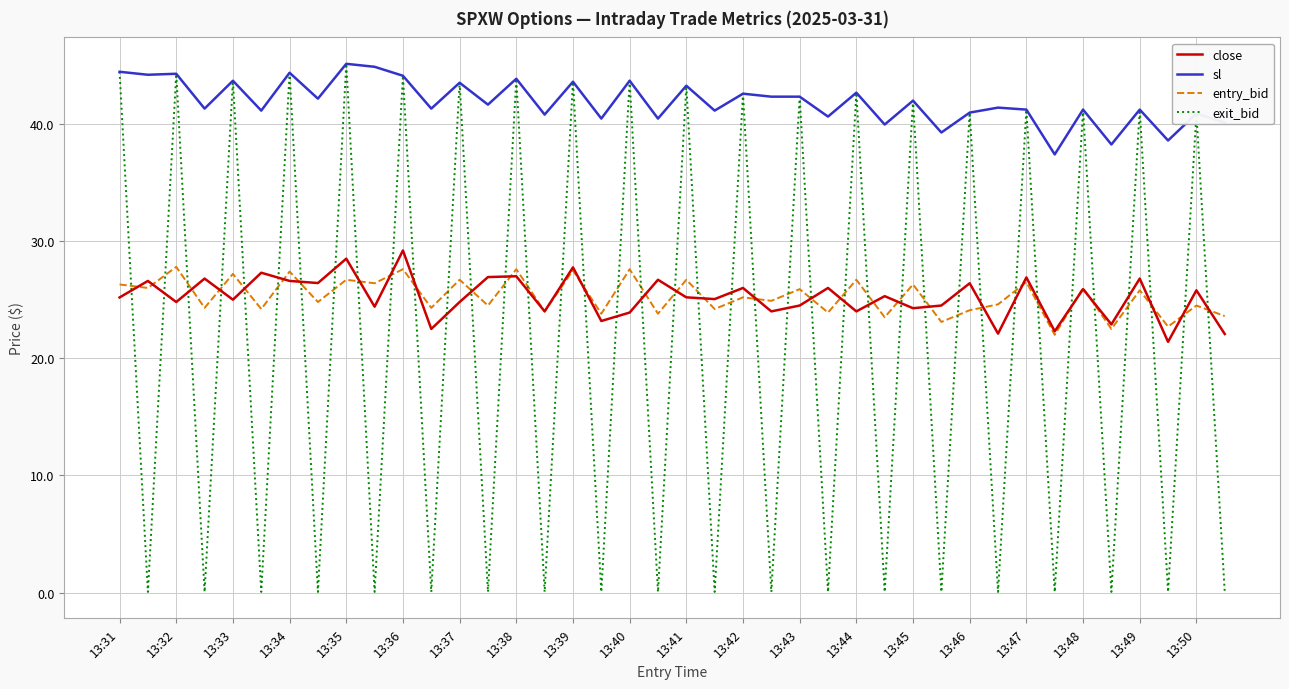

What is the maximum value for sl?

45.1